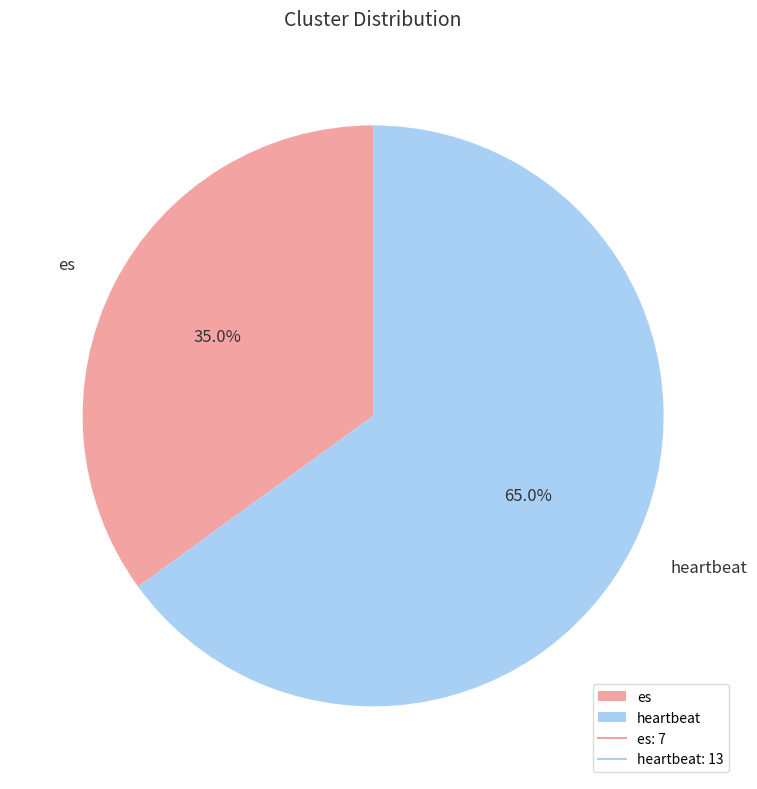

To the nearest percent, what is the average slice percentage?

50%